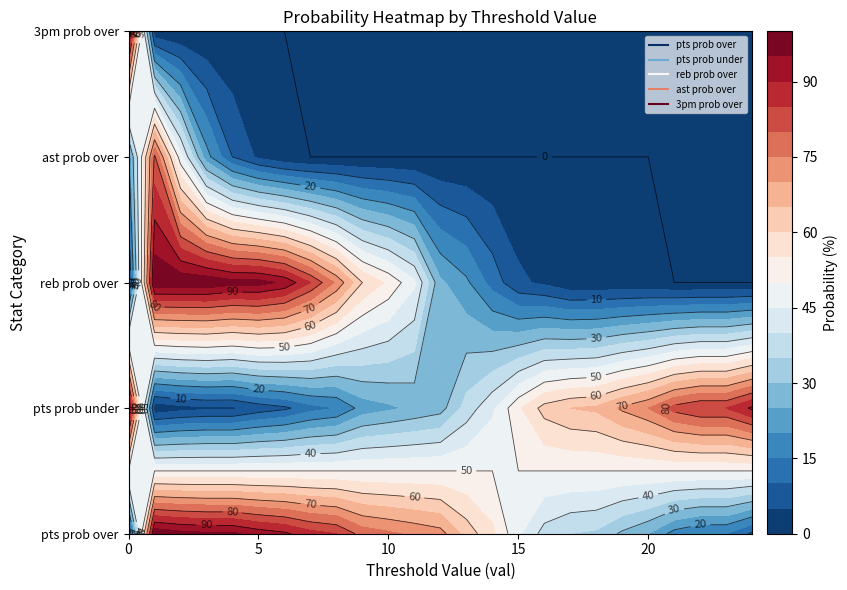

Is it true that reb prob over equals 0 at 22?

True